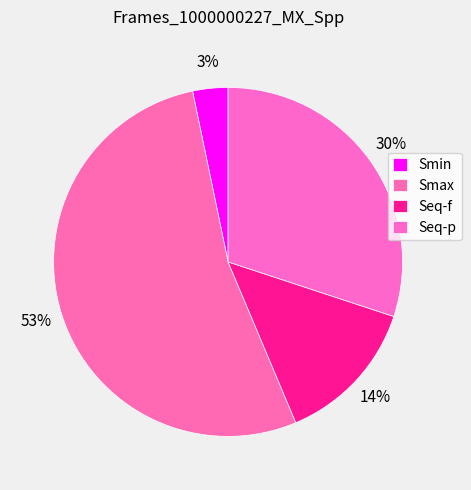

Which has a higher value, Seq-f or Smin?

Seq-f